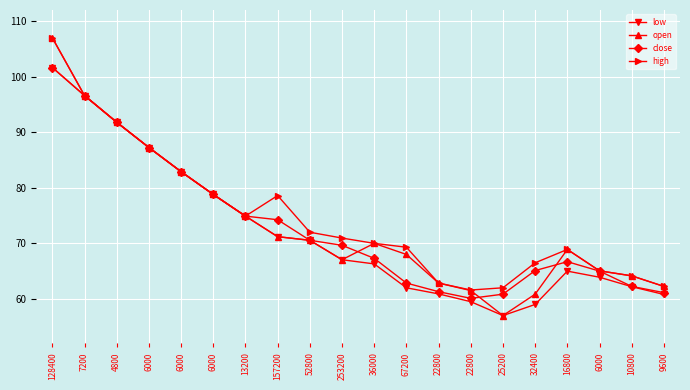

Count the number of categories in the chart.

20